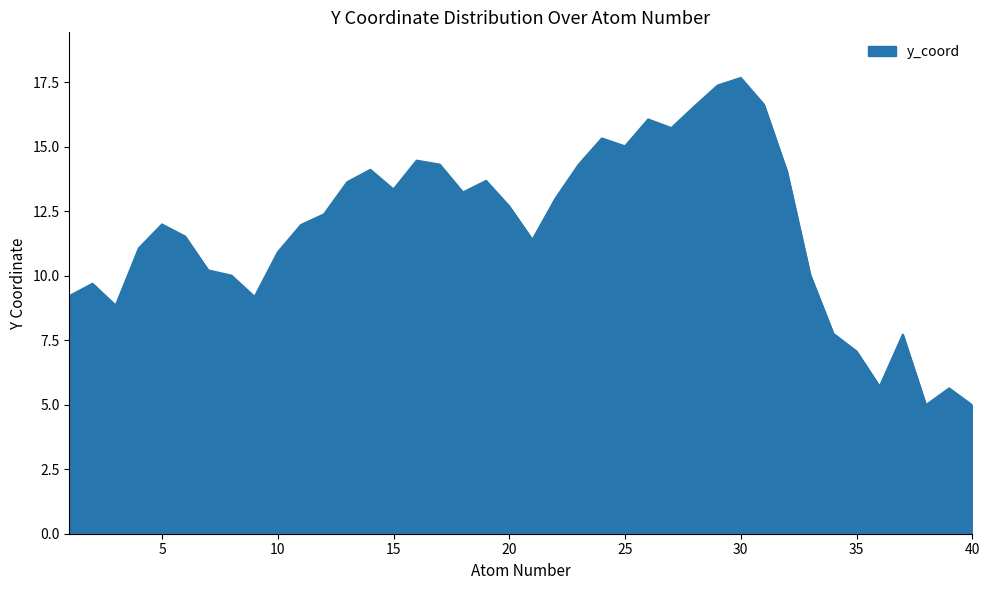

What is the difference between the maximum and minimum values?

12.7